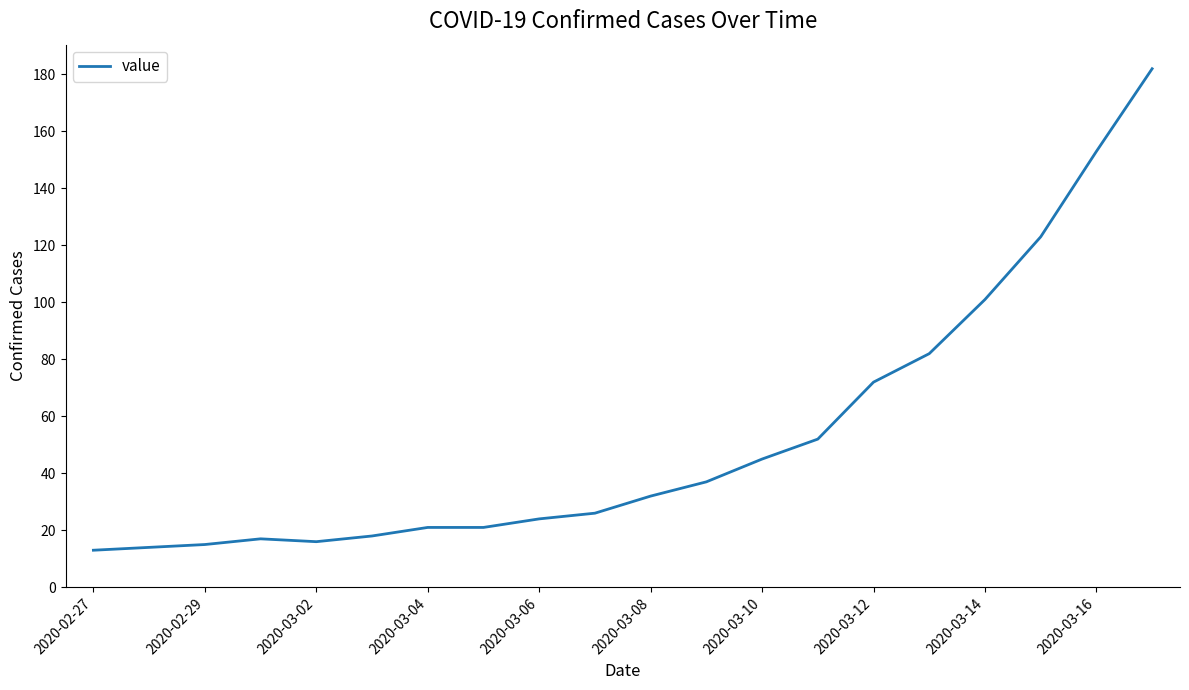

What is the smallest value displayed?

13